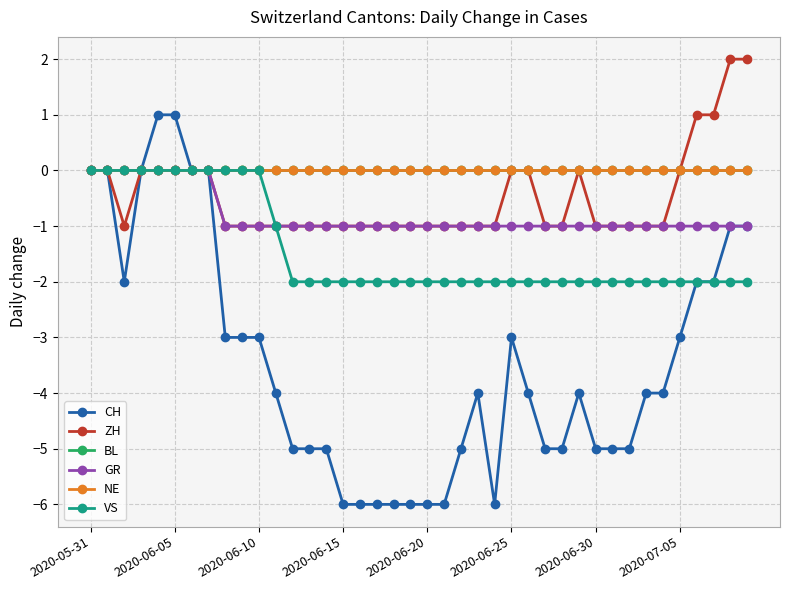

How many lines are shown in the chart?

6